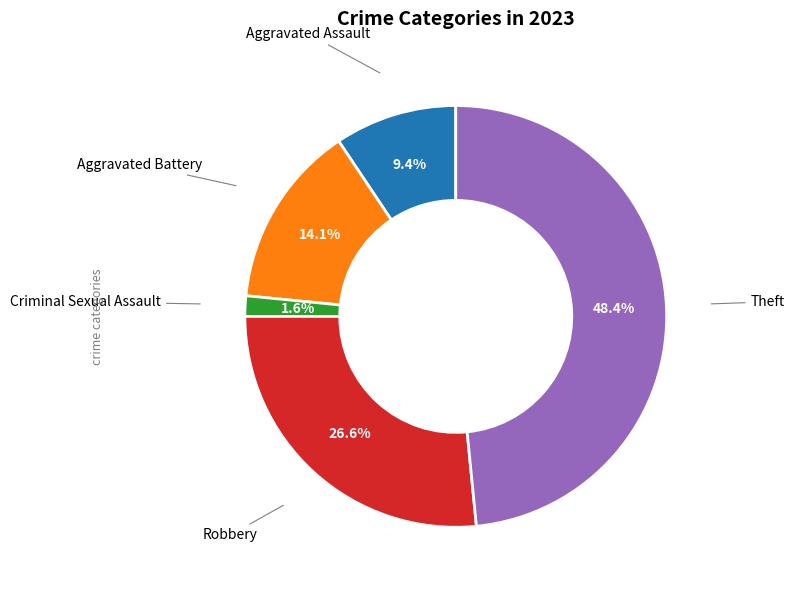

Is there a majority slice in this chart?

No